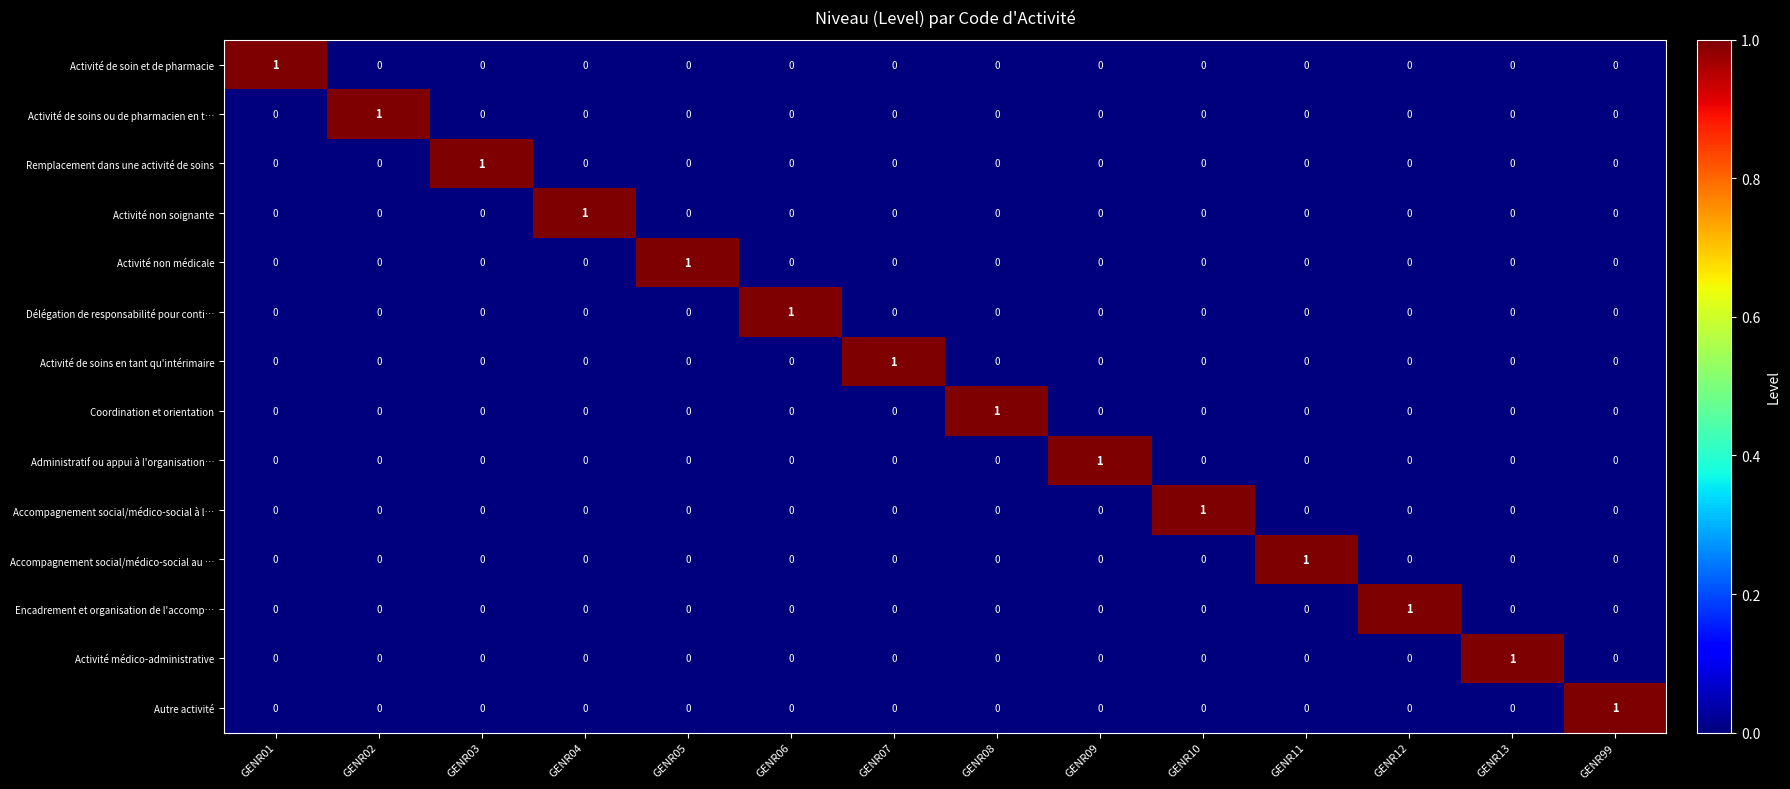

Count the Encadrement et organisation de l'accomp… values in the range 0 to 1.

14